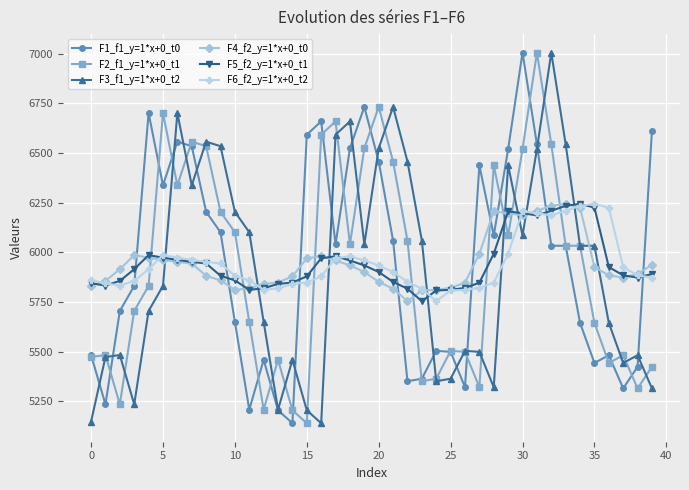

Which series ends up on top after the final intersection of F2_f1_y=1*x+0_t1 and F4_f2_y=1*x+0_t0?

F4_f2_y=1*x+0_t0